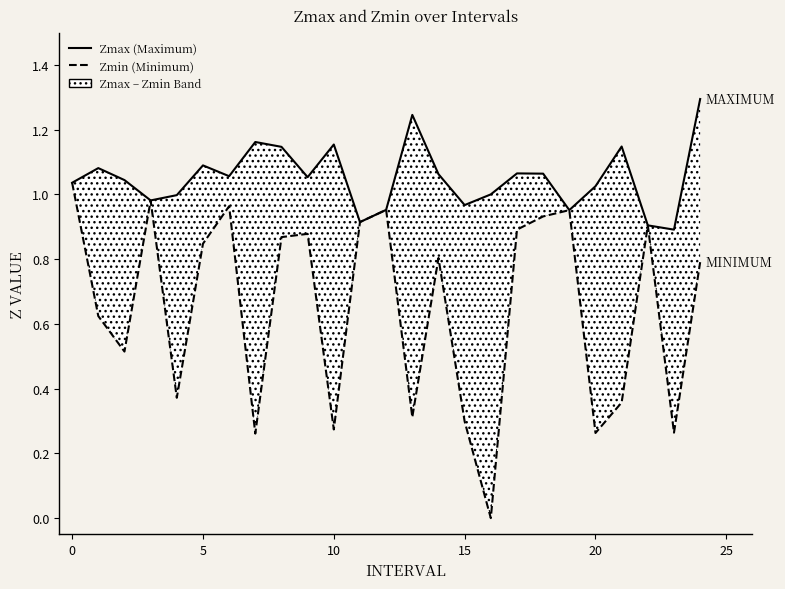

Is this an area chart (filled region under the line)?

No